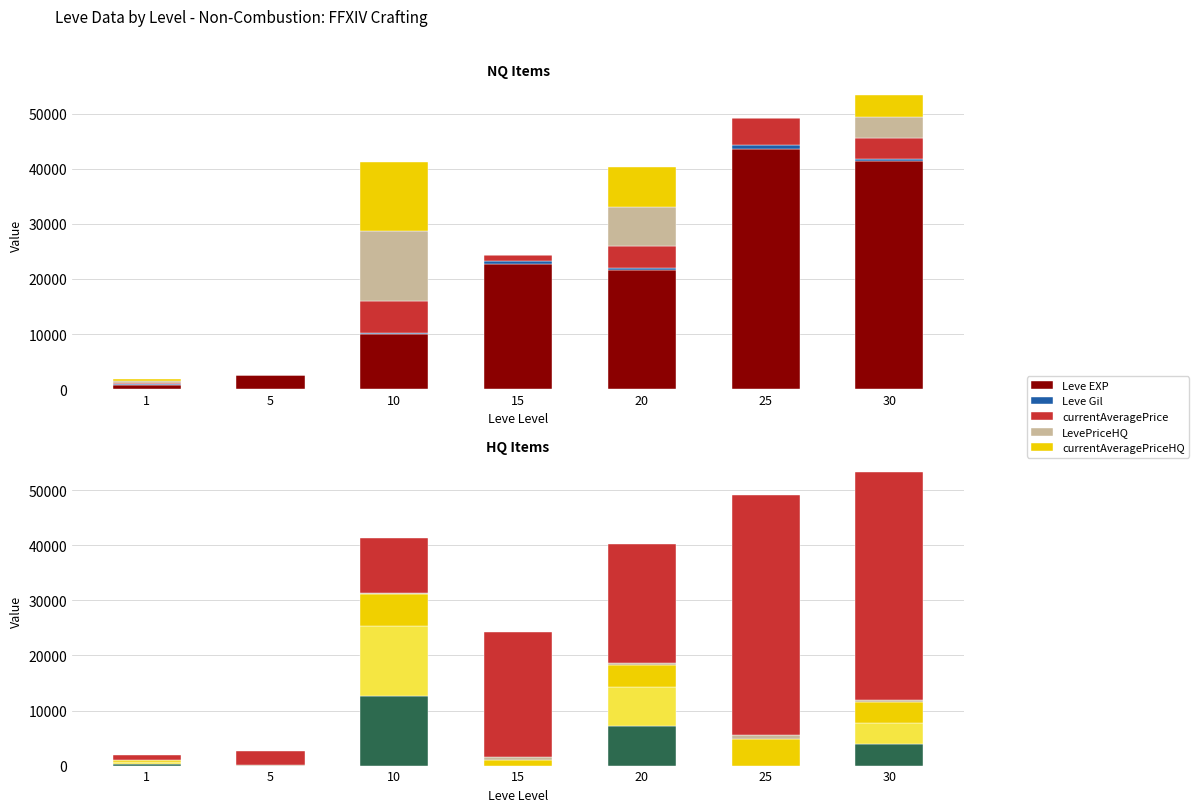

The currentAveragePriceHQ series shows 350.7 at 1. True or false?

True